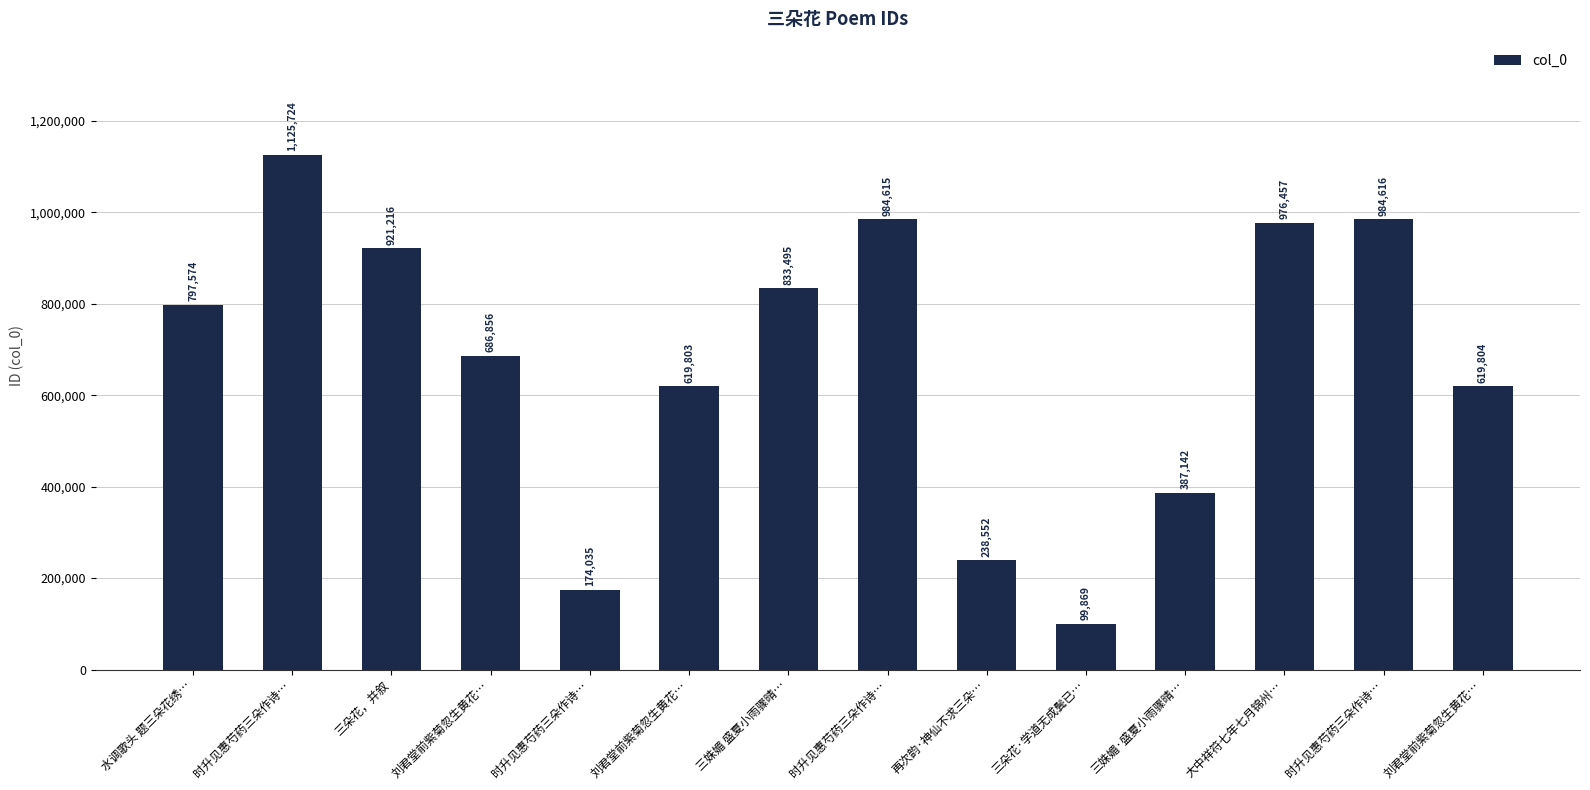

Where does the data first go above 797574?

时升见惠芍药三朵作诗…